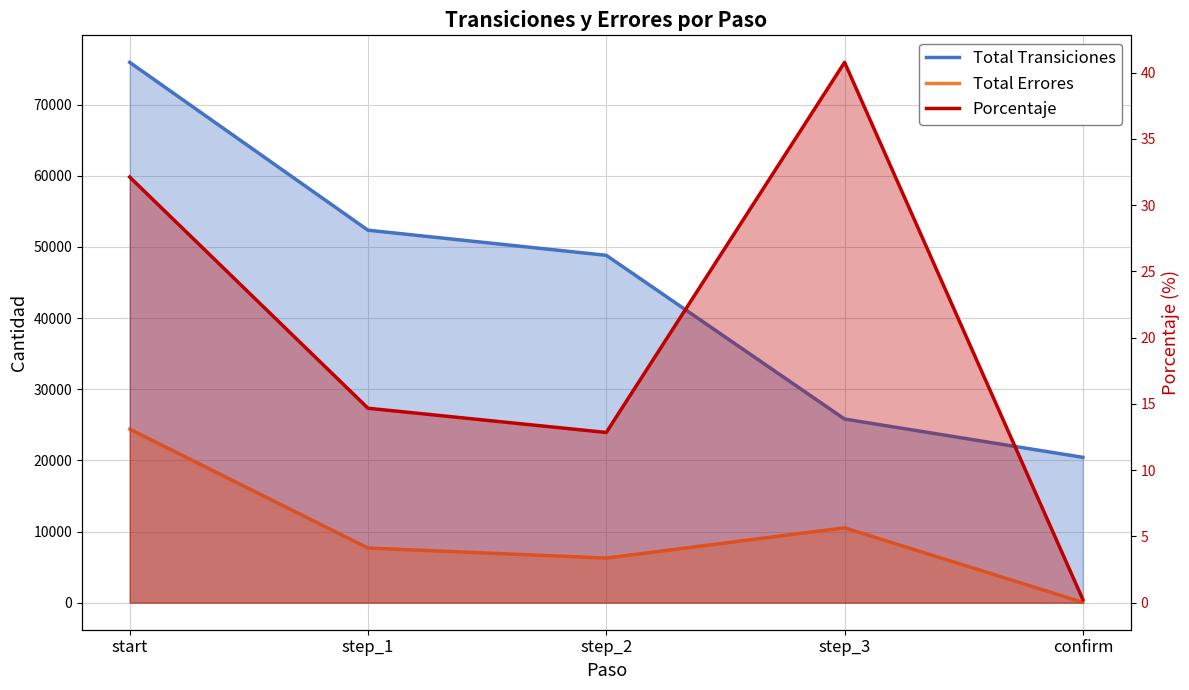

Where is the first local maximum for Total Errores?

step_3